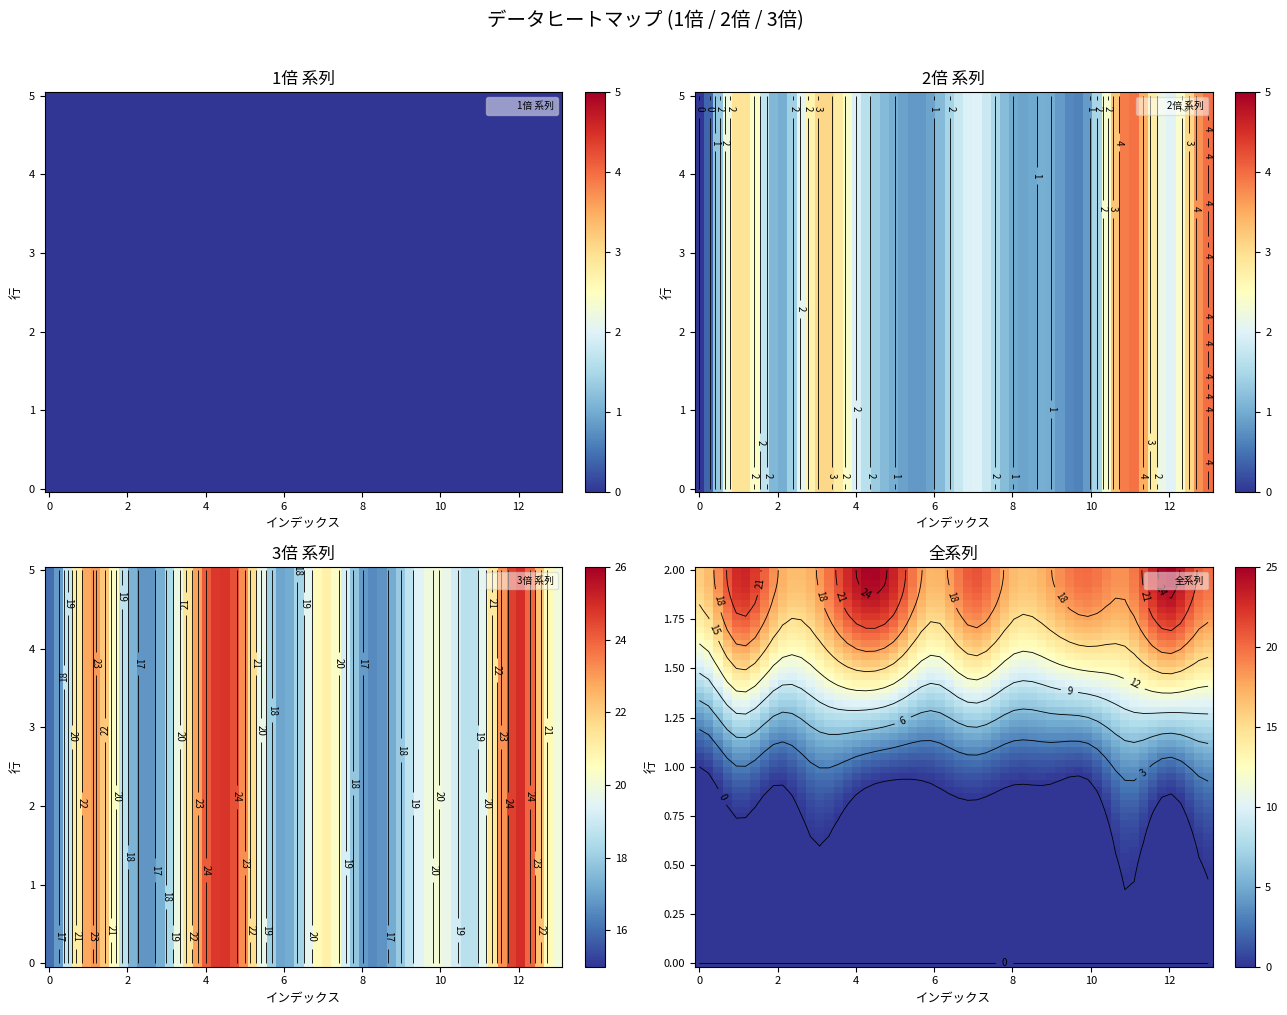

Is it true that 3倍 equals 19 at 11?

True